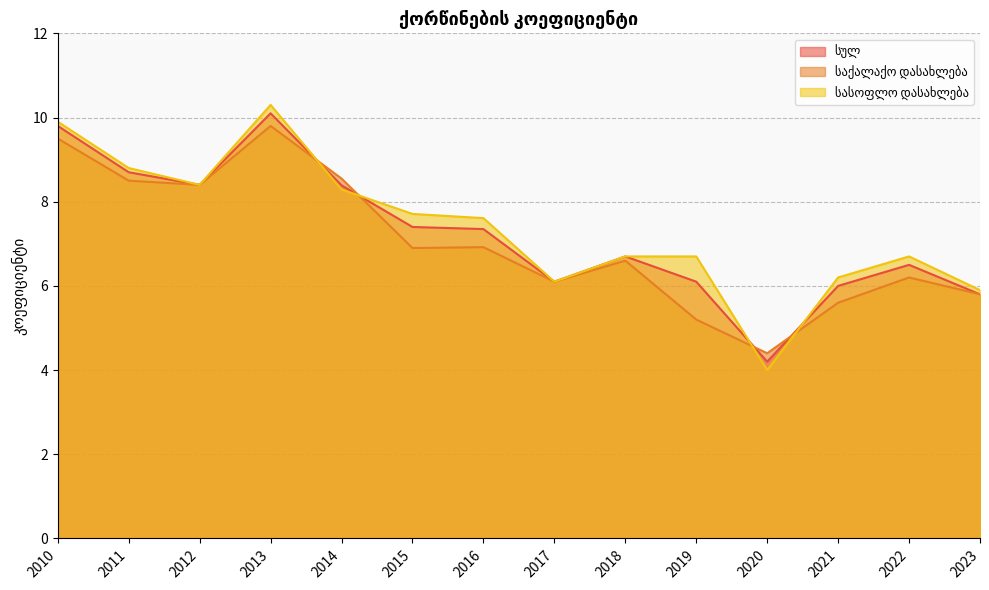

What is the difference between the maximum and minimum values in the სასოფლო დასახლება series?

6.3